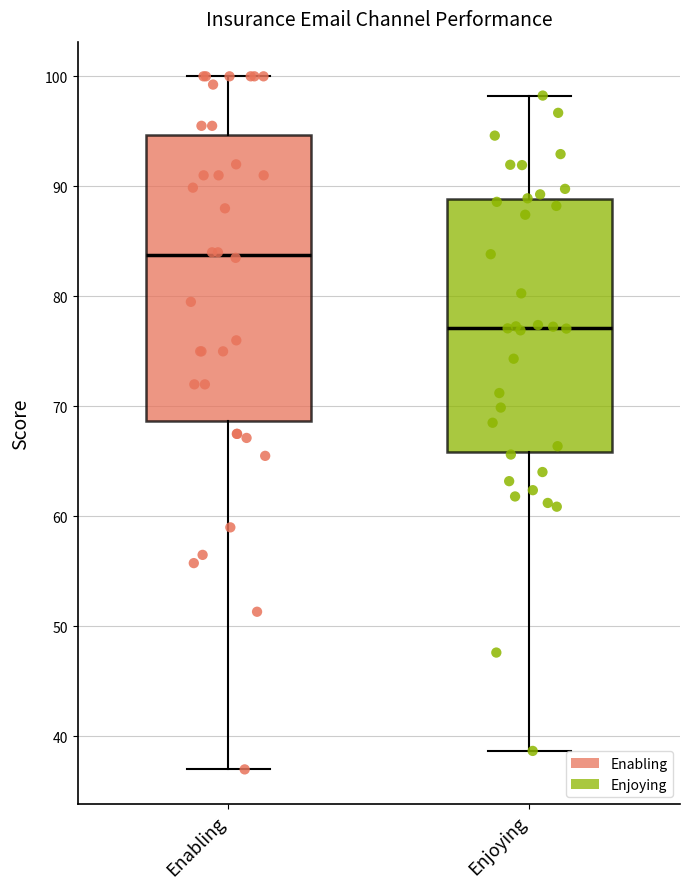

Where does the median line of the box for Enabling sit on the y-axis? The values are not printed on the chart, so give them approximately, as read against the axis.

84